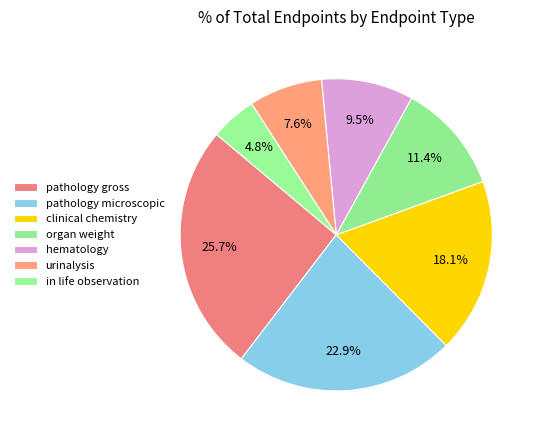

What percentage do urinalysis and in life observation together represent?

12.4%